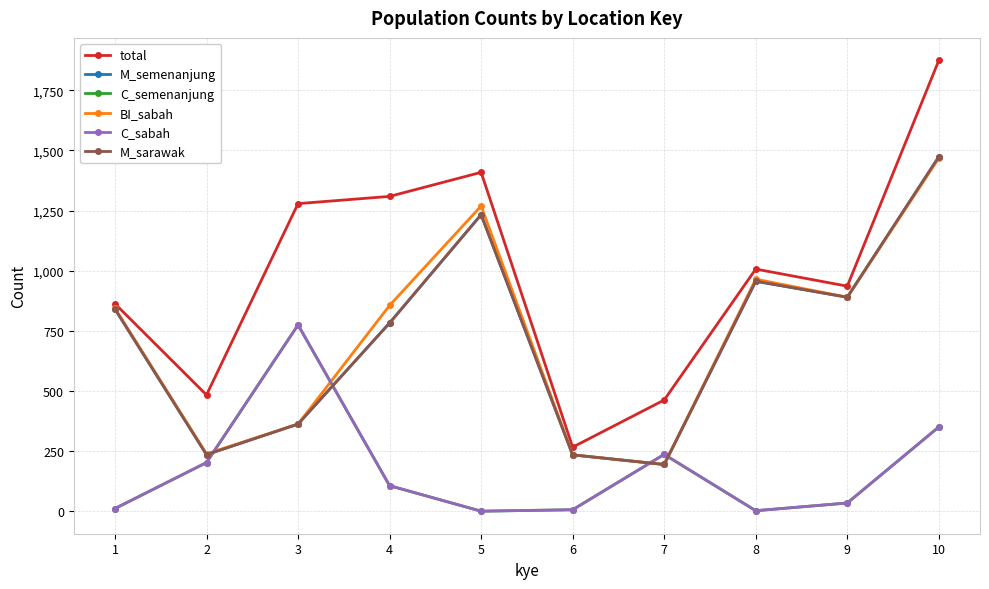

Does the chart have visible grid lines?

Yes